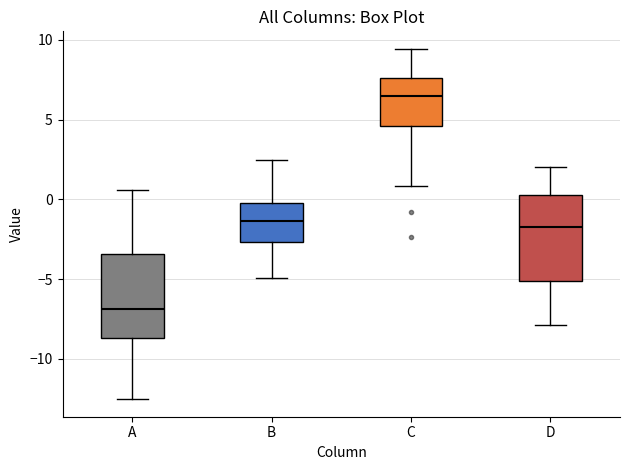

Where is the upper edge of the box for C on the y-axis? The values are not printed on the chart, so give them approximately, as read against the axis.

7.5